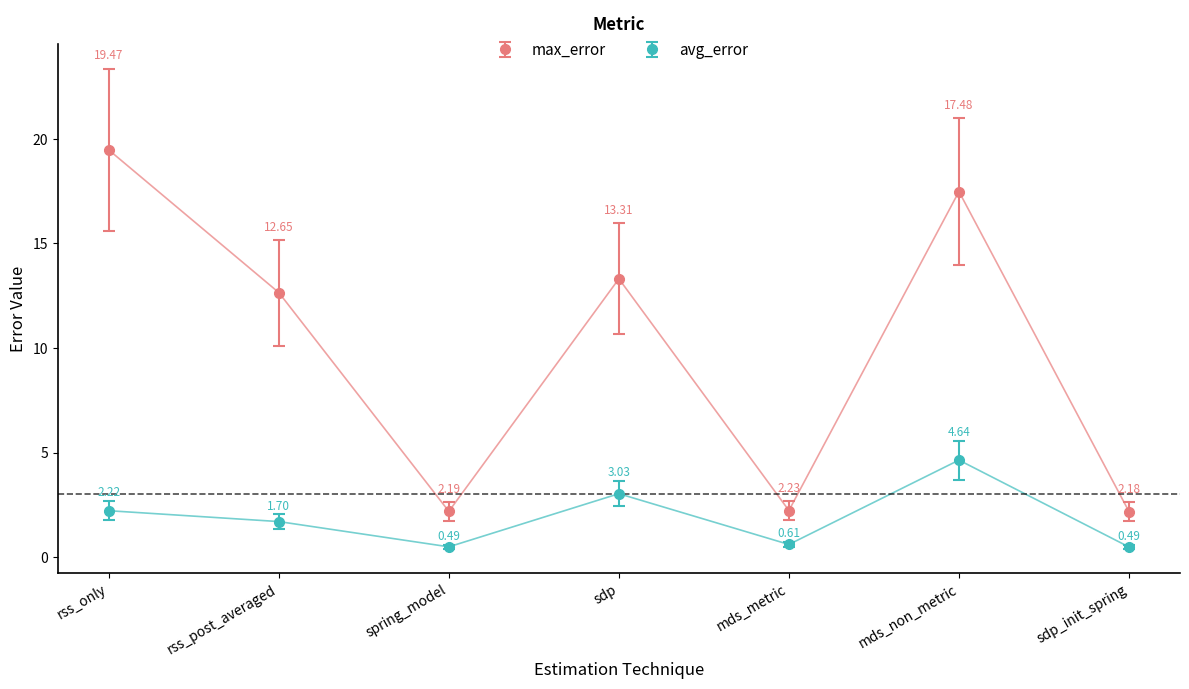

What are all the series names shown in the legend?

max_error, avg_error